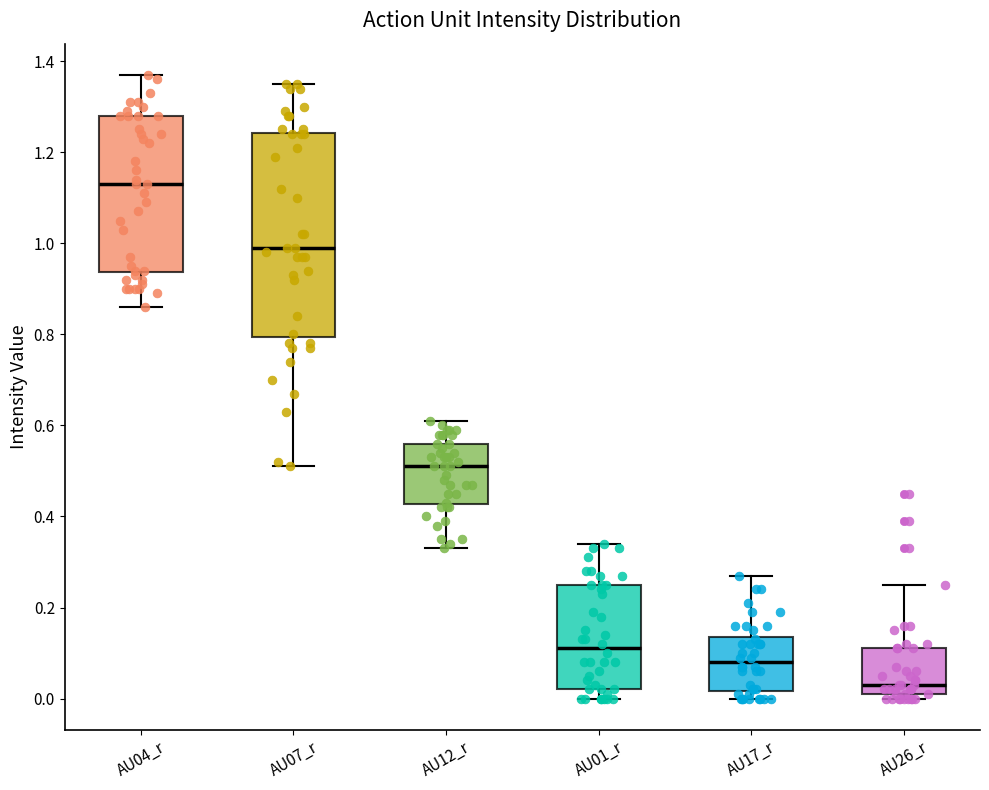

Where does the median line of the box for AU12_r sit on the y-axis? The values are not printed on the chart, so give them approximately, as read against the axis.

0.52